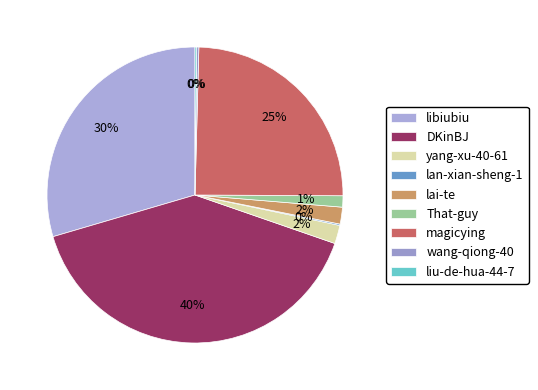

Do libiubiu and That-guy together represent more than half of the pie?

No